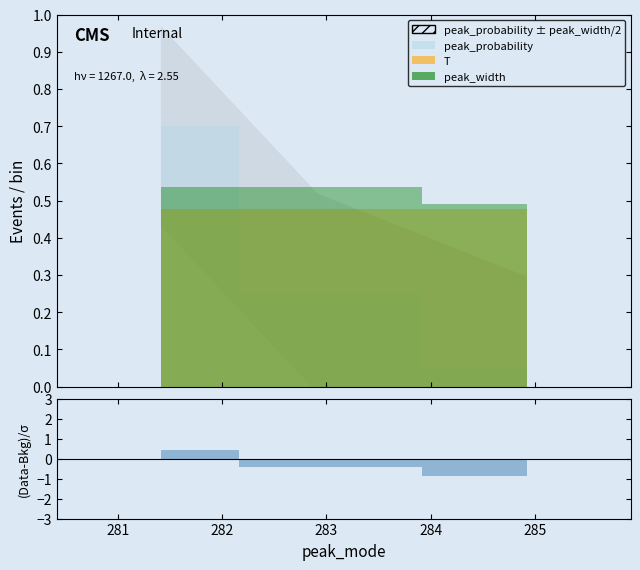

What is the sum of all peak_probability values?

1.0